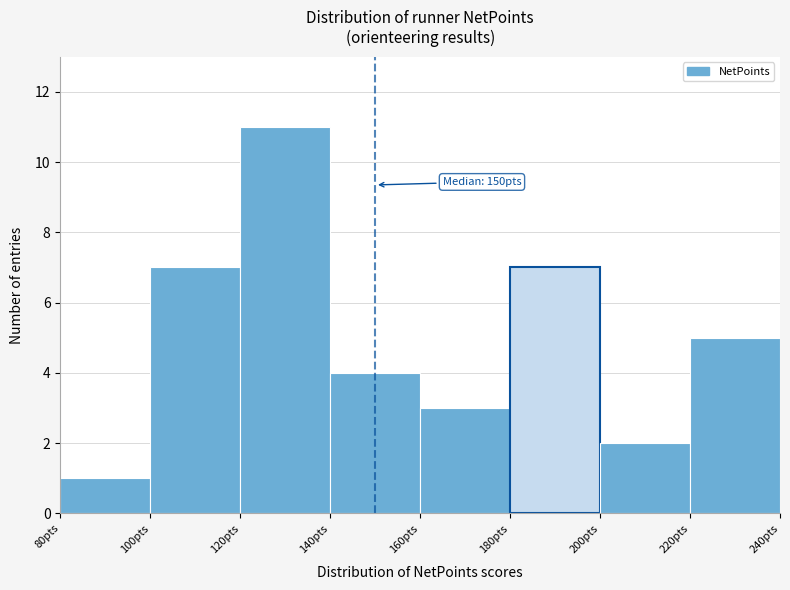

Over which range of the x-axis is the bar tallest?

120 to 140